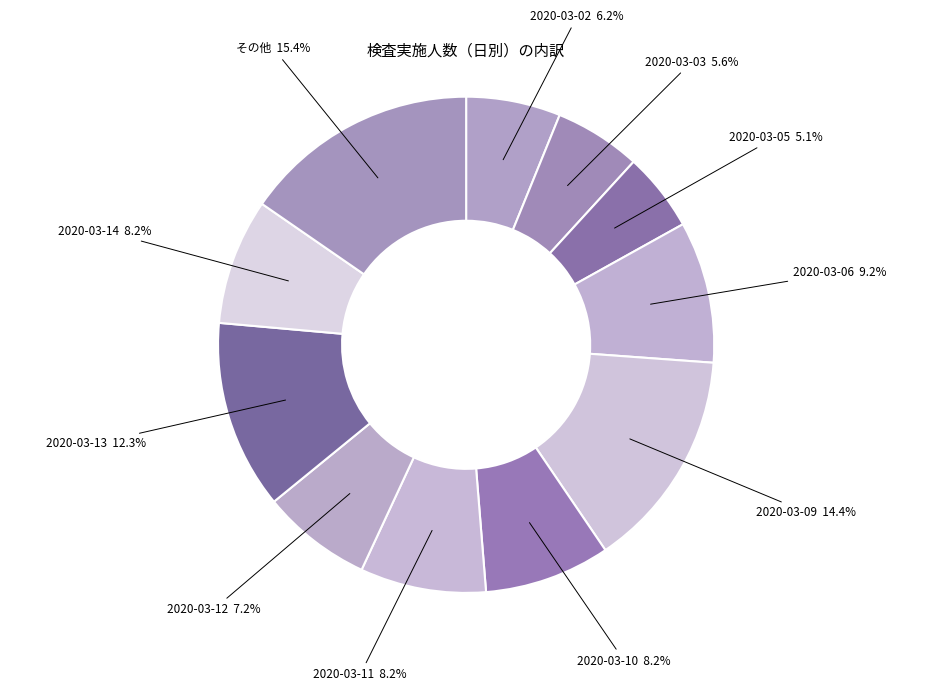

Which has a higher value, 2020-03-03 or 2020-03-14?

2020-03-14